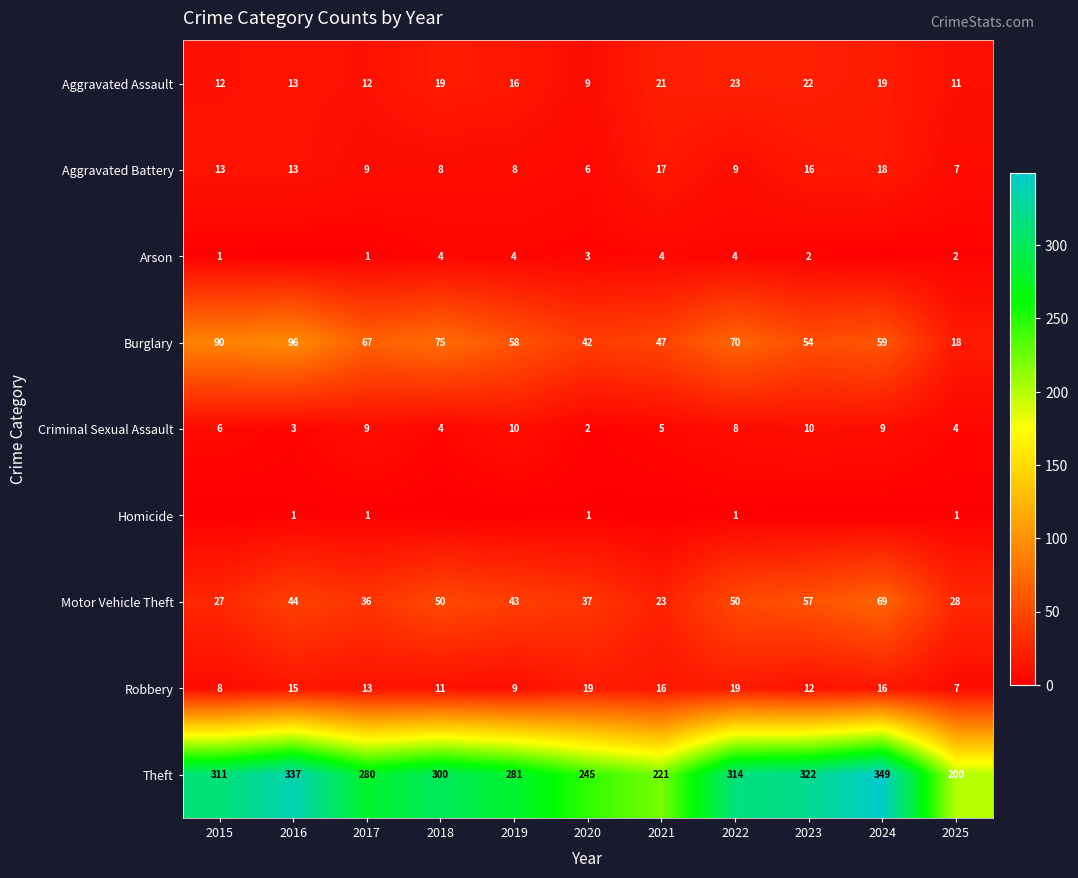

The Aggravated Battery series shows 5 at 2018. True or false?

False